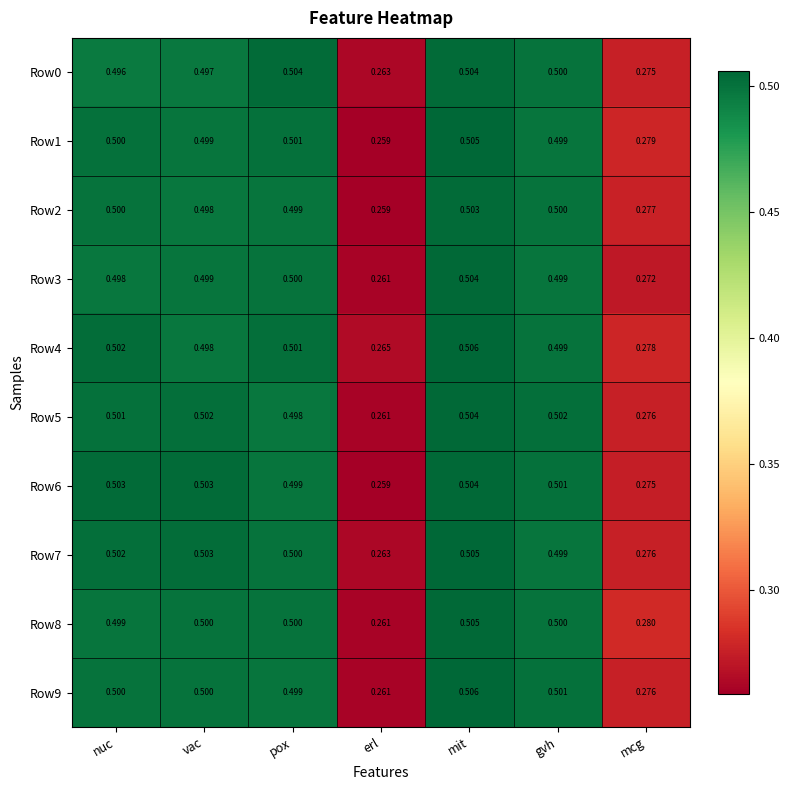

At which category is the sum across all series the highest?

mit